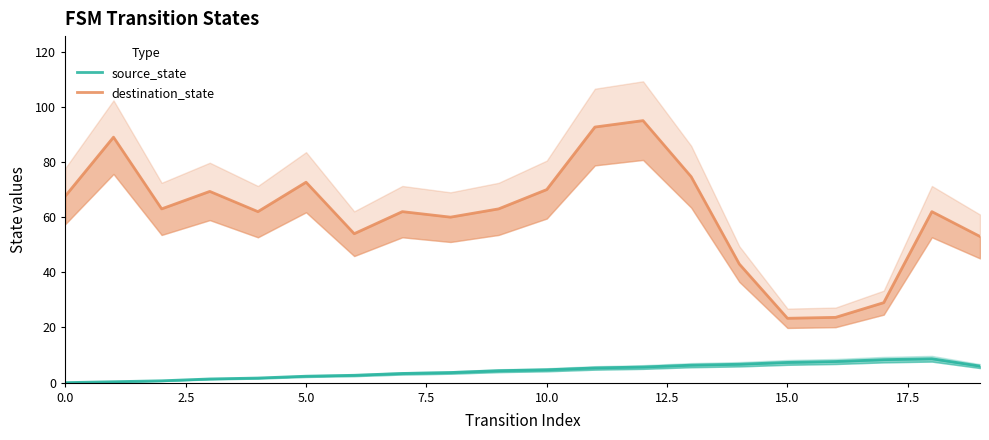

How many data points does each series have?

20